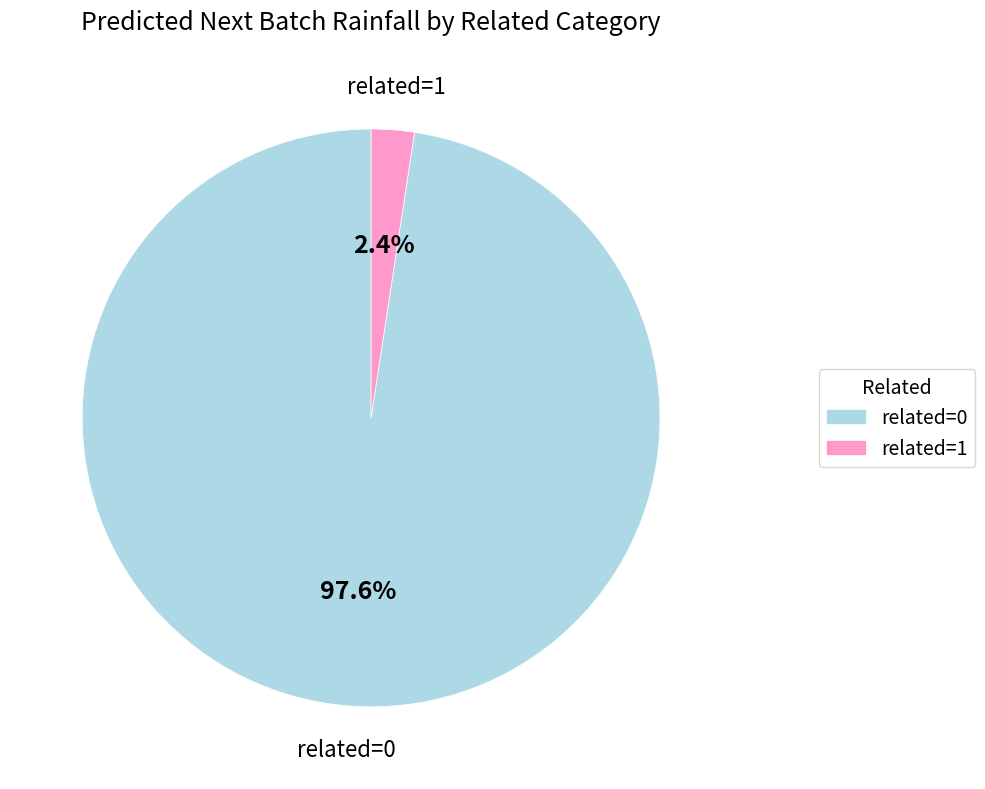

To the nearest percent, what percentage of the pie is related=0?

98%